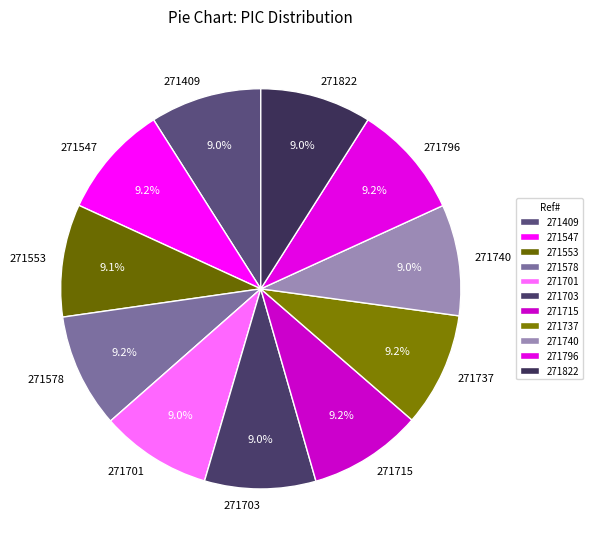

The 271715 slice represents 16% of the pie. True or false?

False